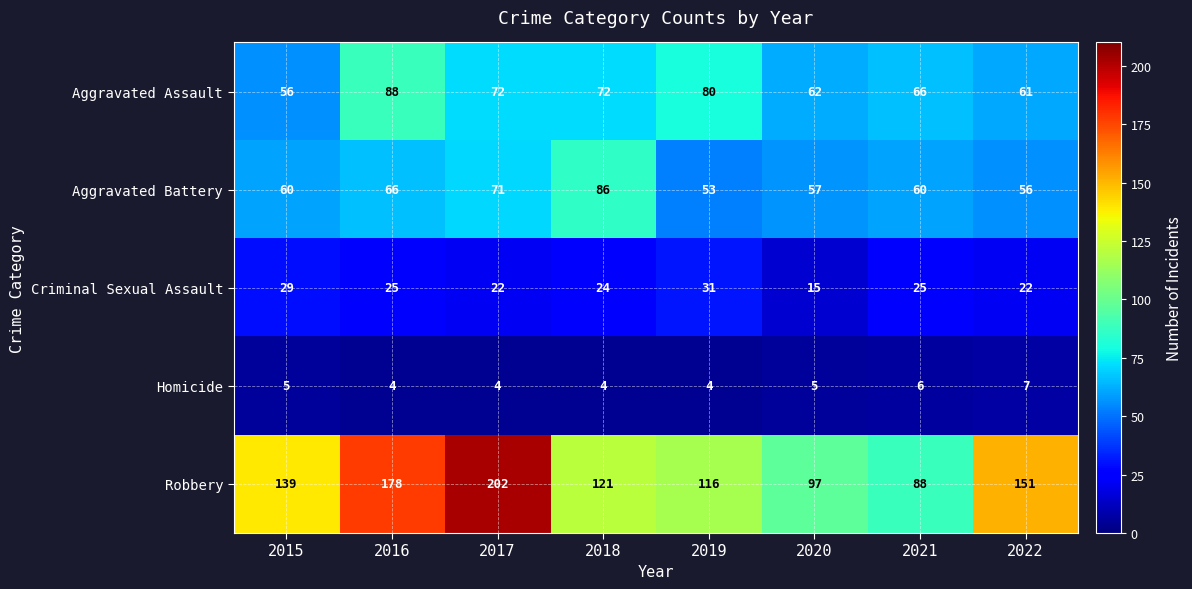

True or false: Criminal Sexual Assault has a value of 15 at 2020.

True